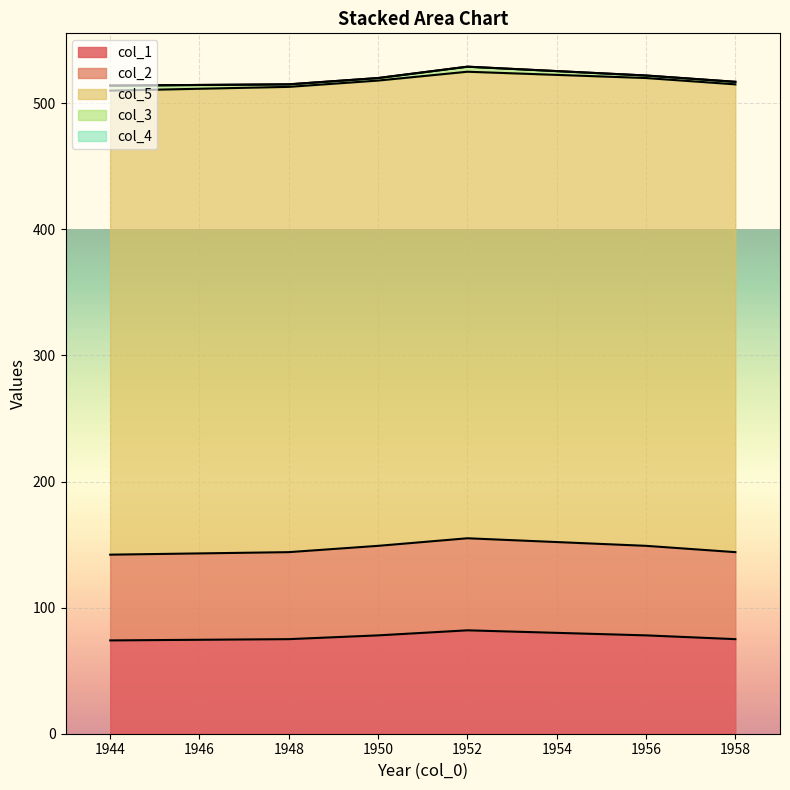

True or false: col_1 has a value of 121 at 1948.

False